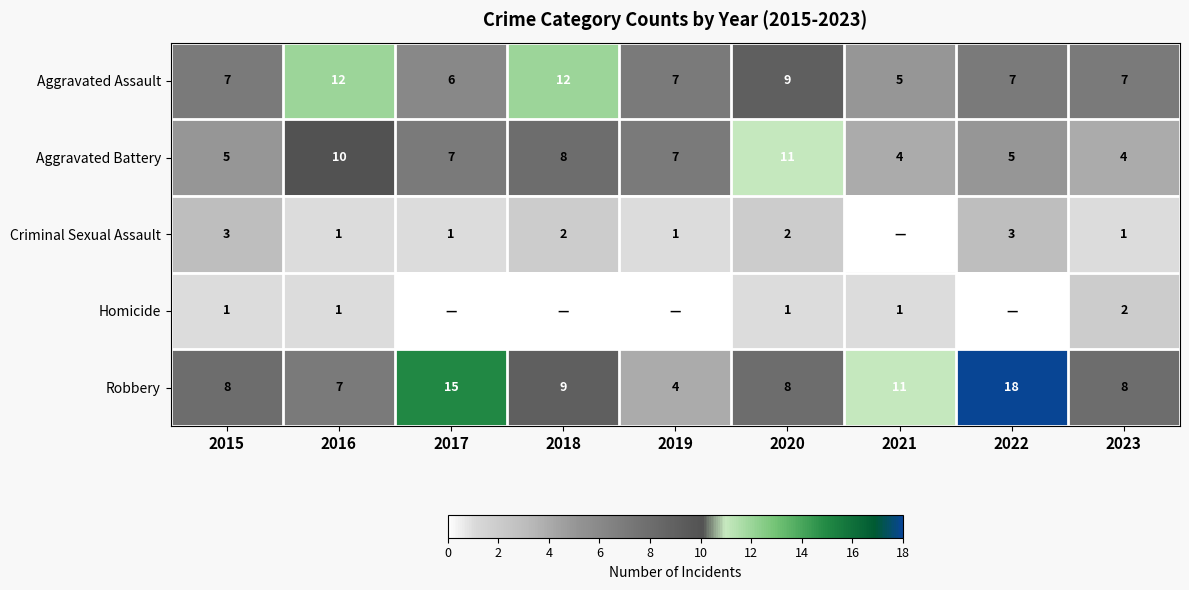

What is the difference between the maximum and minimum values in the Robbery series?

14